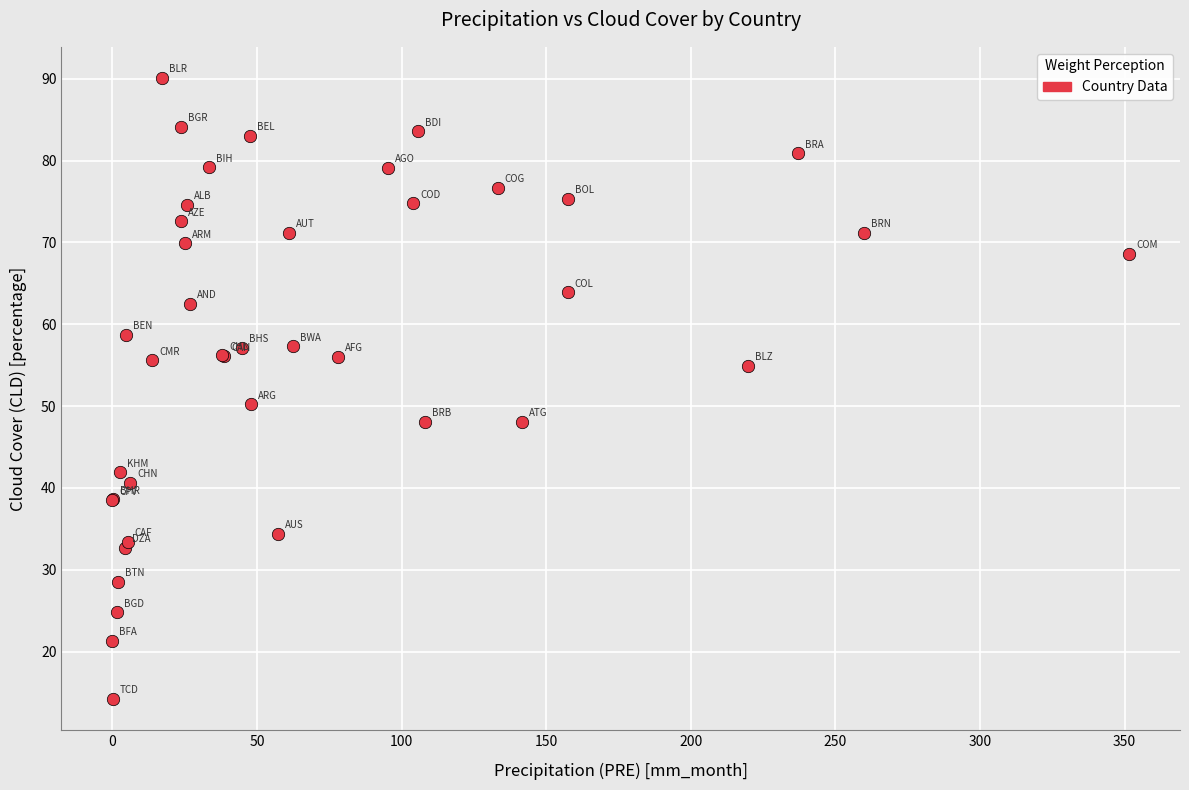

What Y value in the scatter plot is closest to 52?

50.2